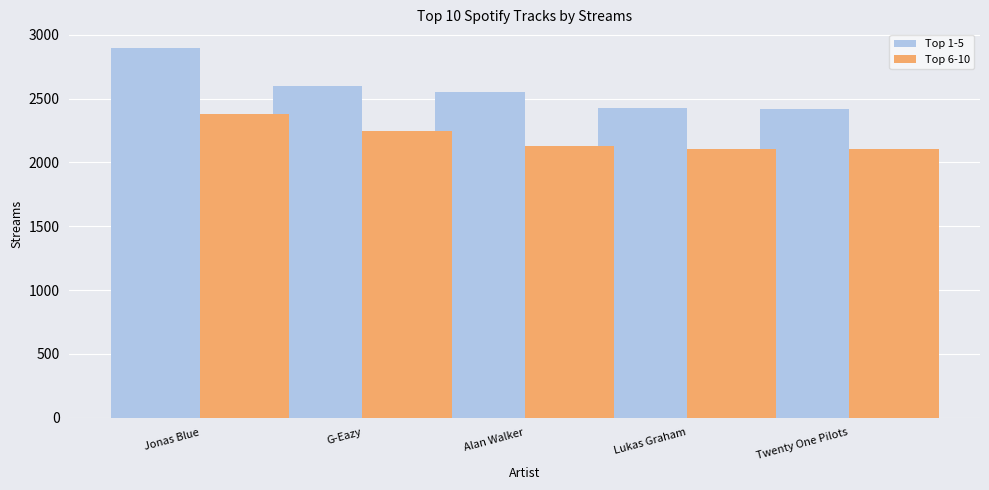

The value of Top 6-10 at G-Eazy is 2246. True or false?

True